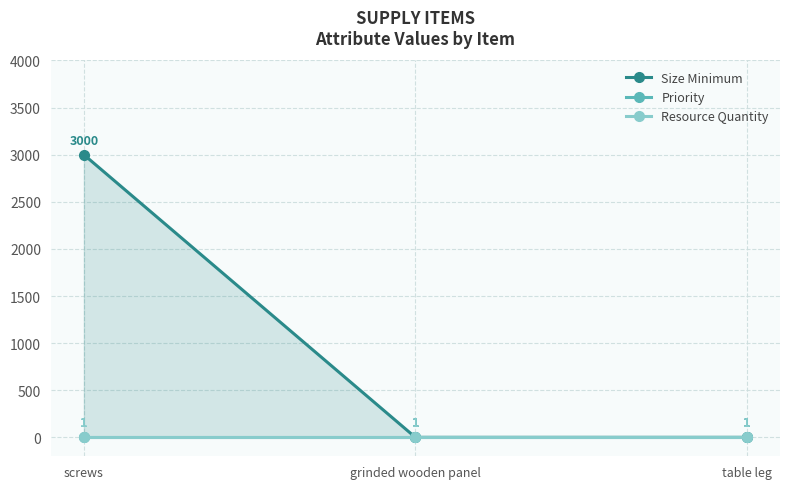

Rank the series at grinded wooden panel from highest to lowest value.

Size Minimum, Priority, Resource Quantity